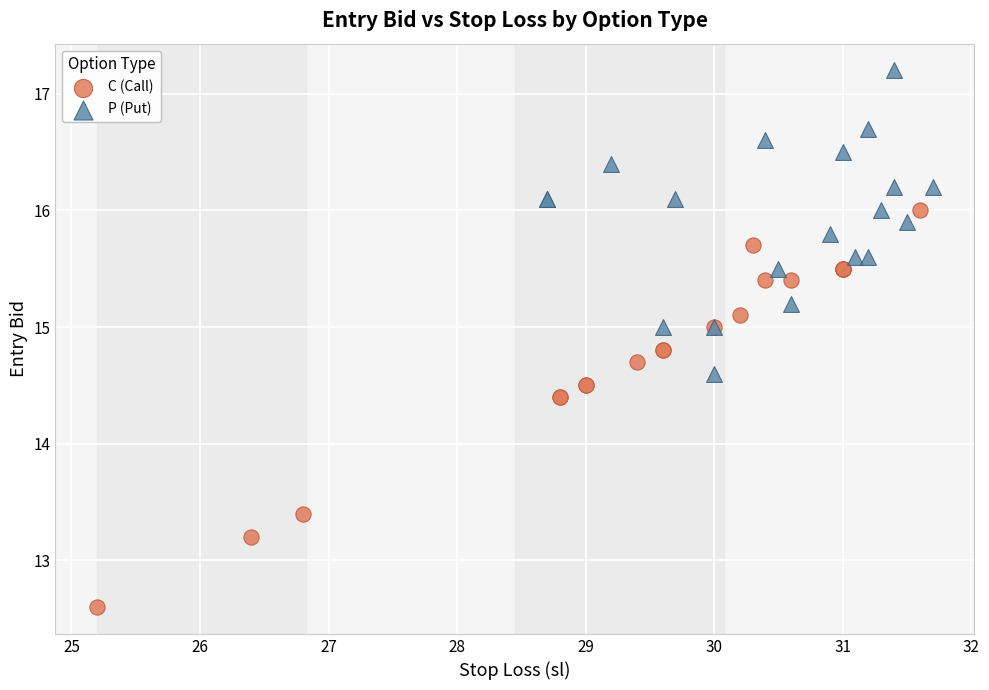

Which series has the largest Y range (max minus min)?

C (Call)